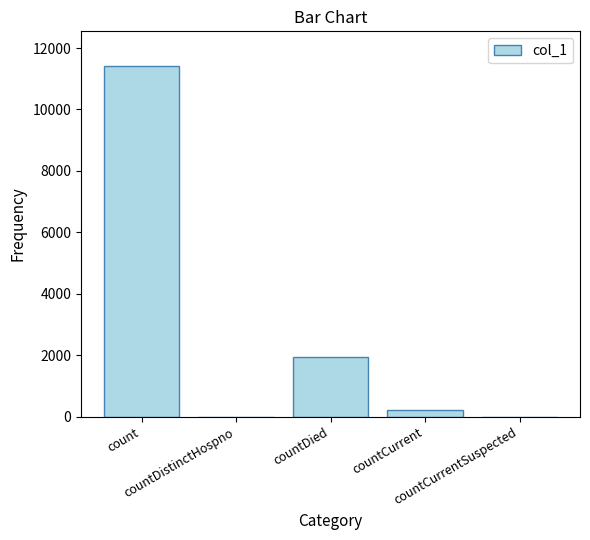

What is the sum of all values?

13560